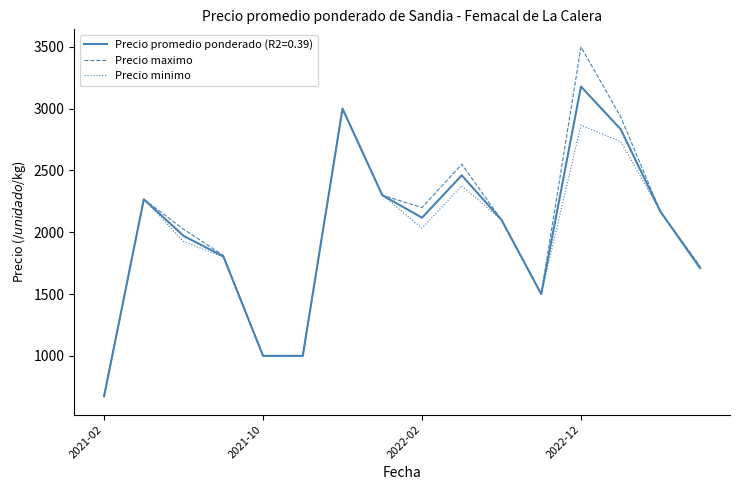

What are all the series names shown in the legend?

Precio promedio ponderado (R2=0.39), Precio maximo, Precio minimo